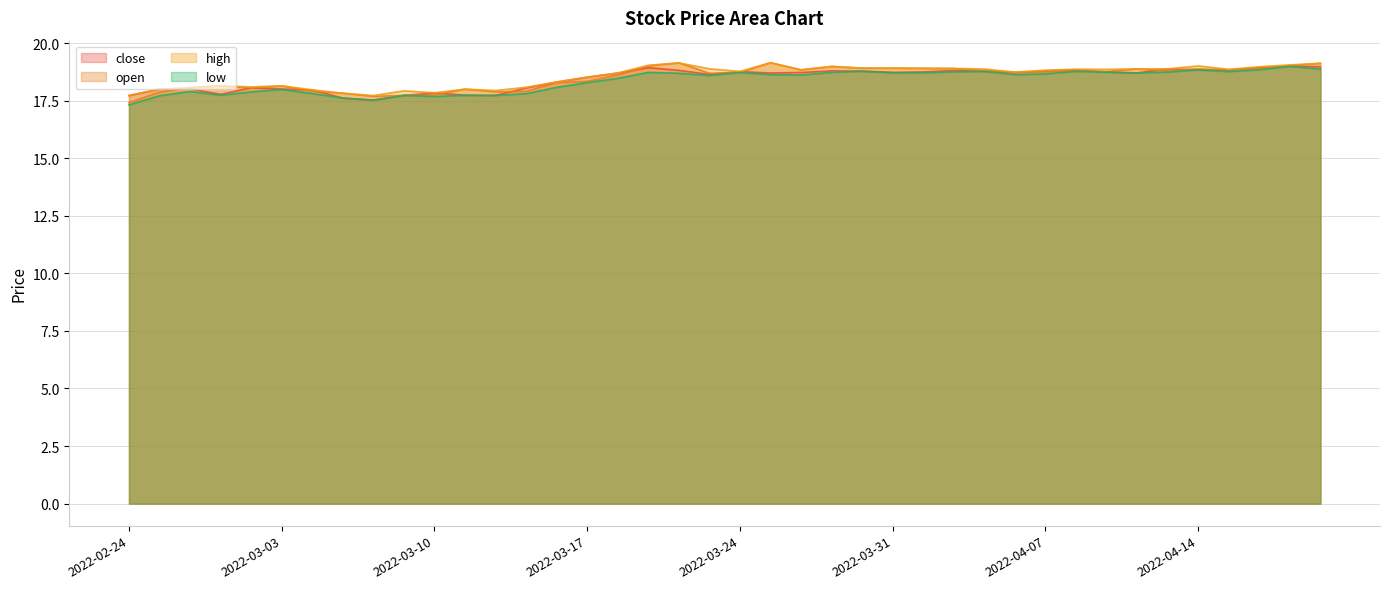

Is the value of close at 20220328 greater than the value of low at 20220301?

Yes